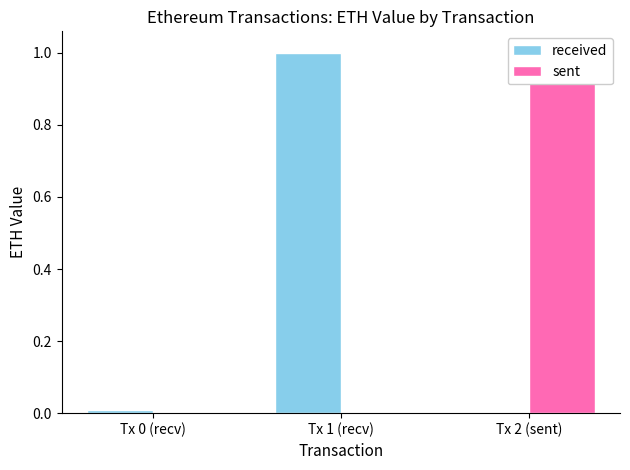

How many bars are there in total?

6